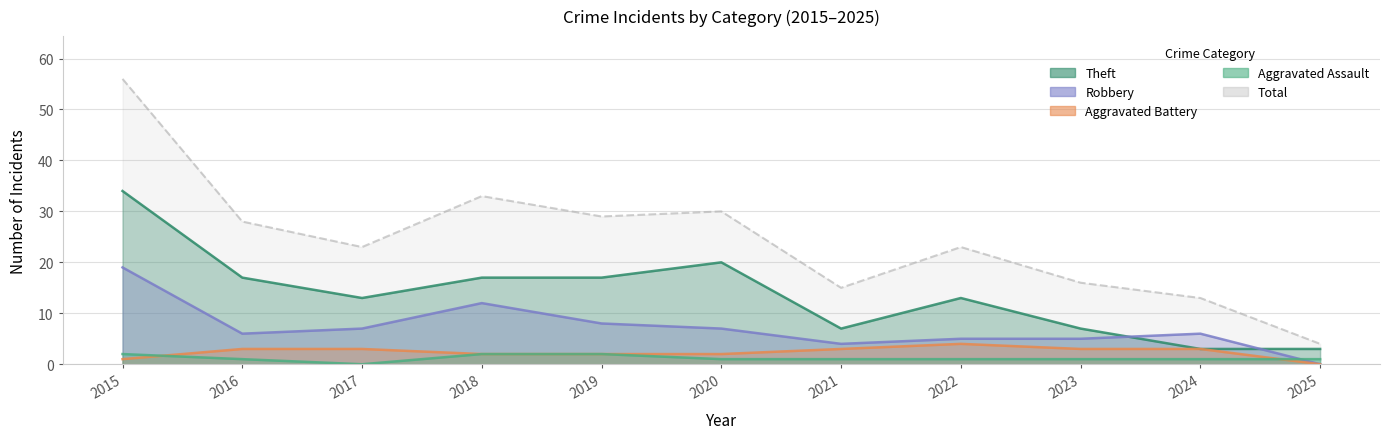

True or false: Aggravated Battery and Robbery intersect in this chart.

False